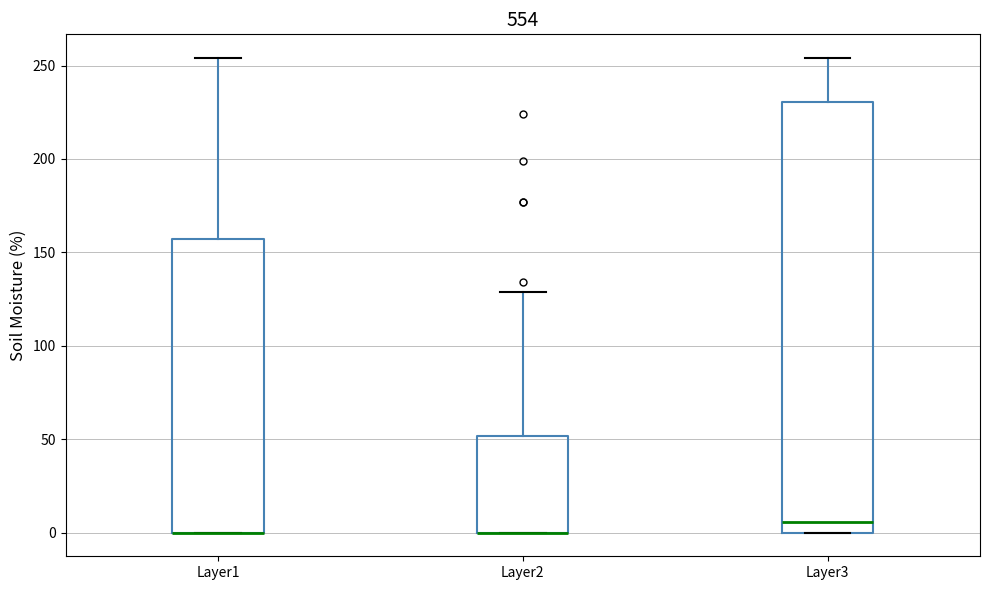

Reading left to right, transcribe this box plot: for each box, give where its median line is, the range the box spans, and where its two whiskers end, as read against the y-axis. The values are not printed on the chart, so give them approximately, as read against the axis.

Layer1: median 0 (drawn on the box's lower edge), box 0 to 155, whiskers 0 to 255
Layer2: median 0 (drawn on the box's lower edge), box 0 to 50, whiskers 0 to 130
Layer3: median 5, box 0 to 230, whiskers 0 to 255